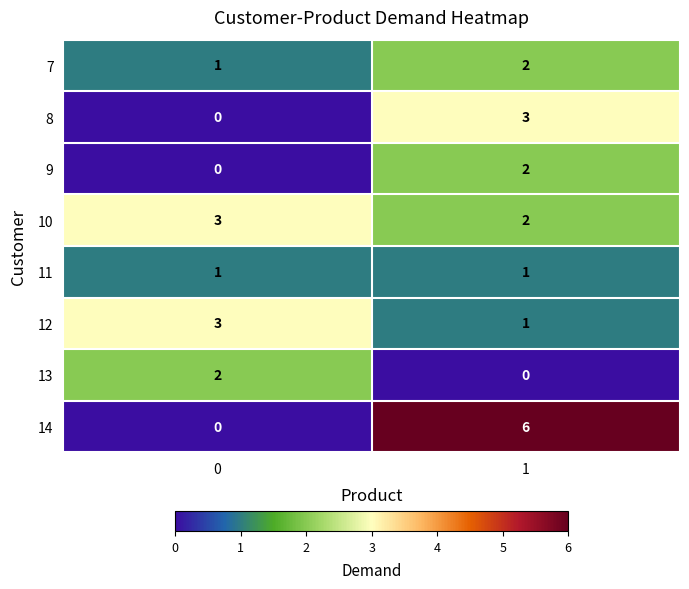

Reading left to right, list all the values displayed in this chart.

7: 0=1	1=2
8: 0=0	1=3
9: 0=0	1=2
10: 0=3	1=2
11: 0=1	1=1
12: 0=3	1=1
13: 0=2	1=0
14: 0=0	1=6